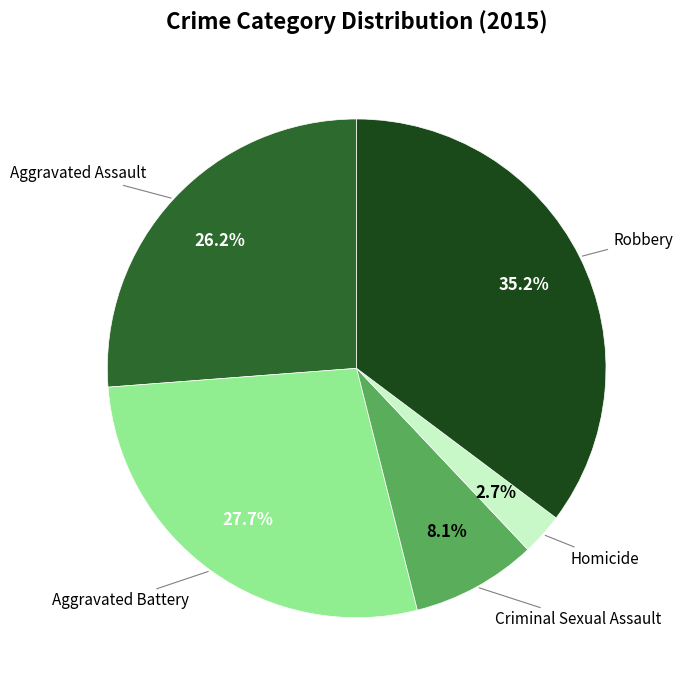

How many slices are in this pie chart?

5